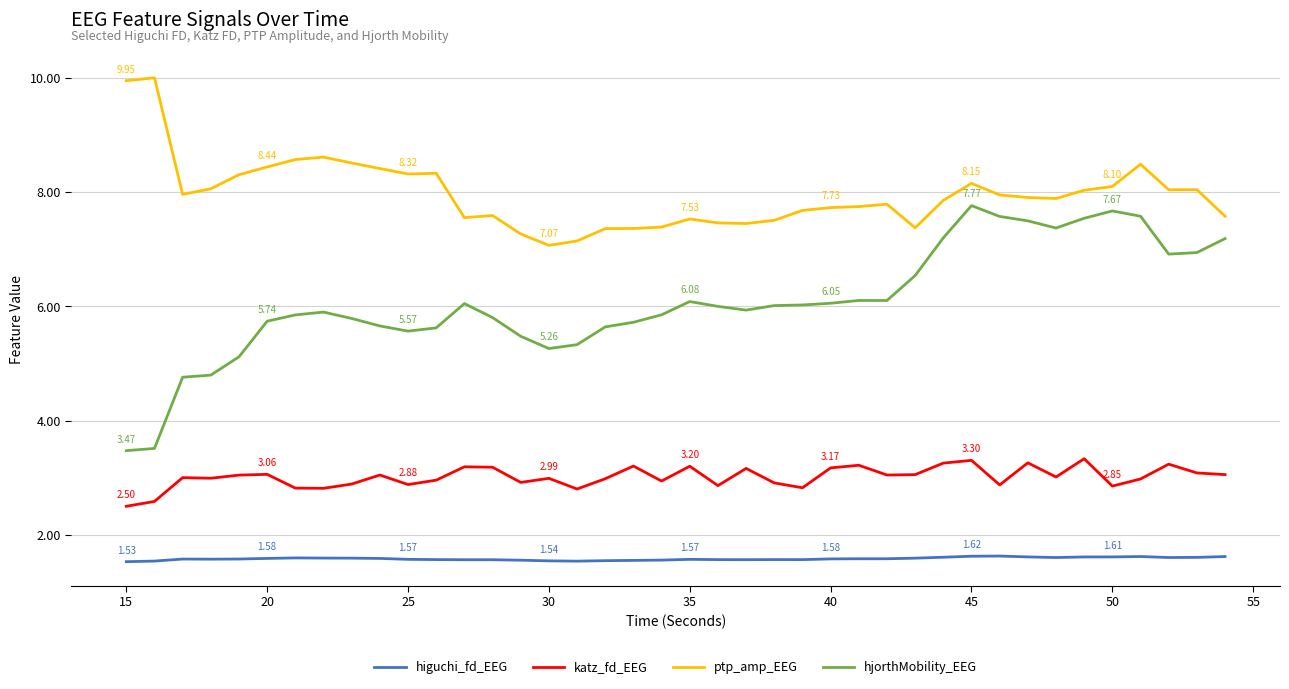

What is the difference between the second highest and second lowest values in the katz_fd_EEG series?

0.7